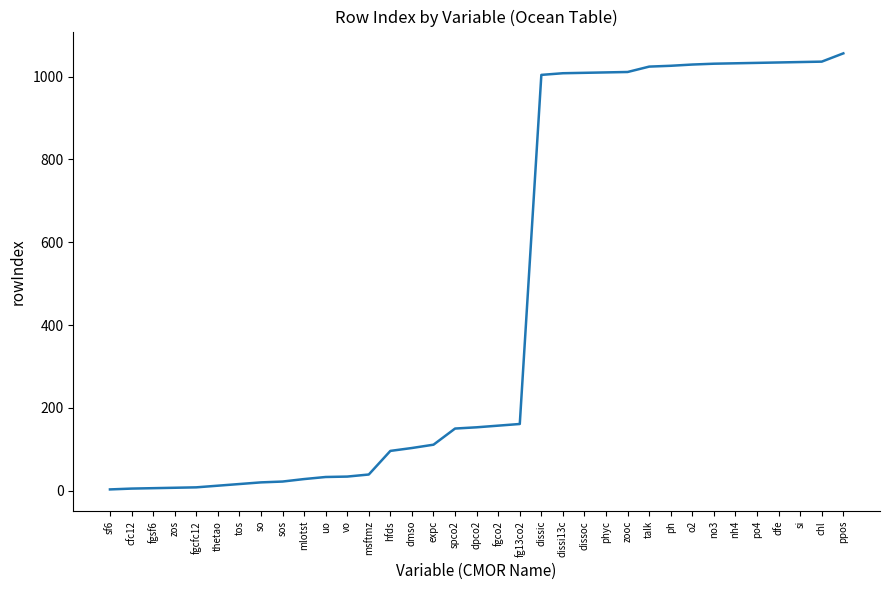

Is it true that the value at fg13co2 is 105?

False